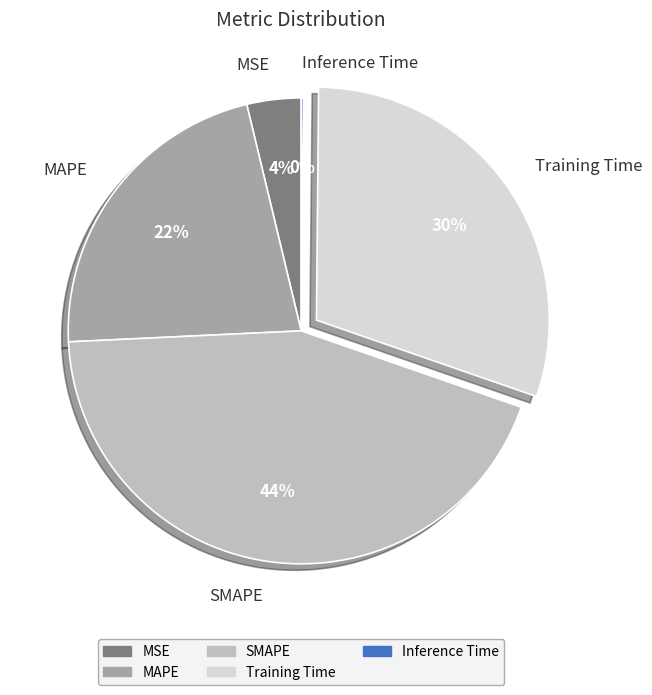

To the nearest percent, what portion does MAPE represent?

22%